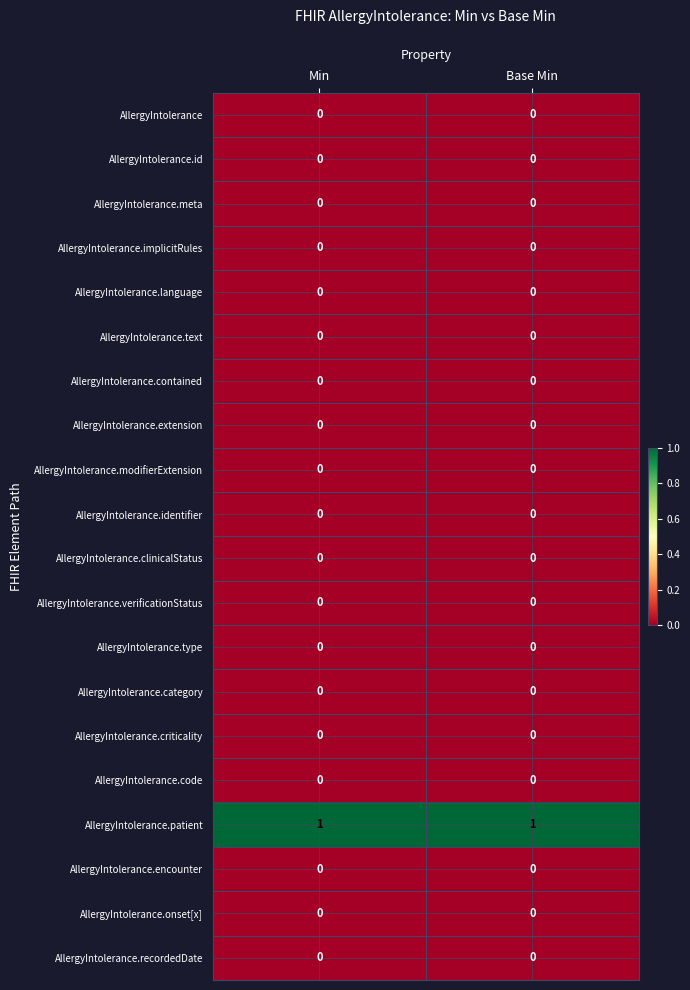

True or false: AllergyIntolerance.recordedDate has a value of 0 at Min.

True